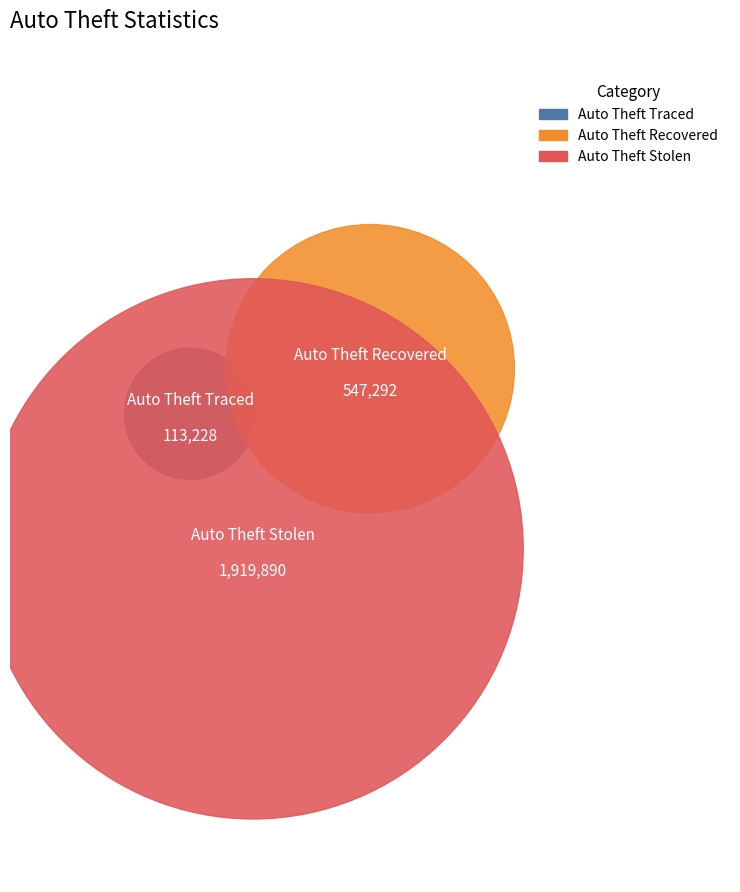

Which category has the biggest portion of the pie?

Auto_Theft_Stolen